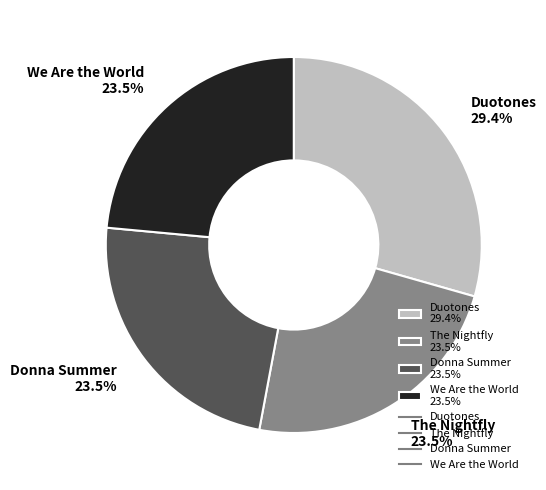

Is there a majority slice in this chart?

No